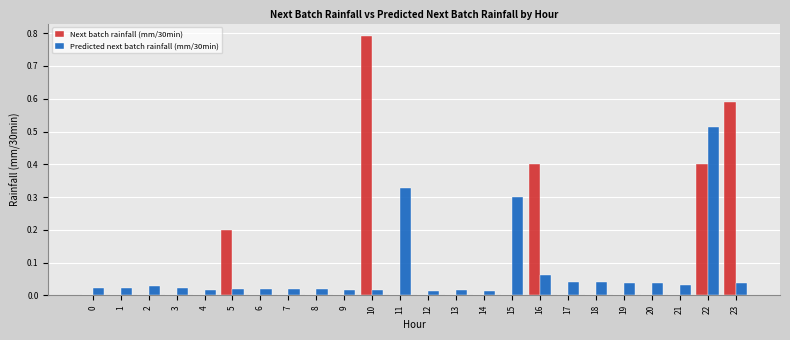

True or false: Next batch rainfall (mm/30min) has a value of 0.0 at 15.

True